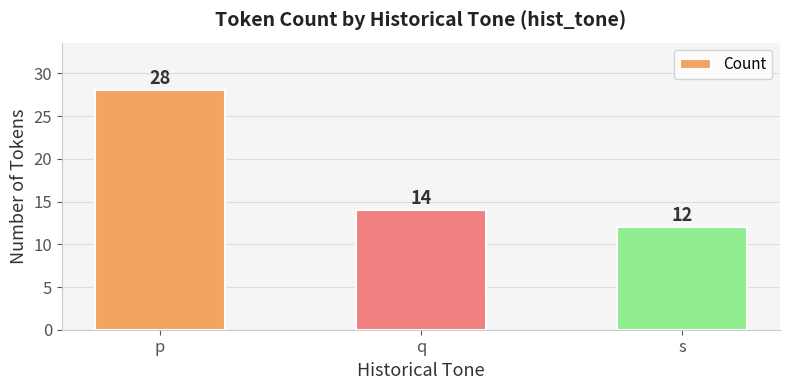

Reading left to right, transcribe all the data shown in this chart.

28	14	12